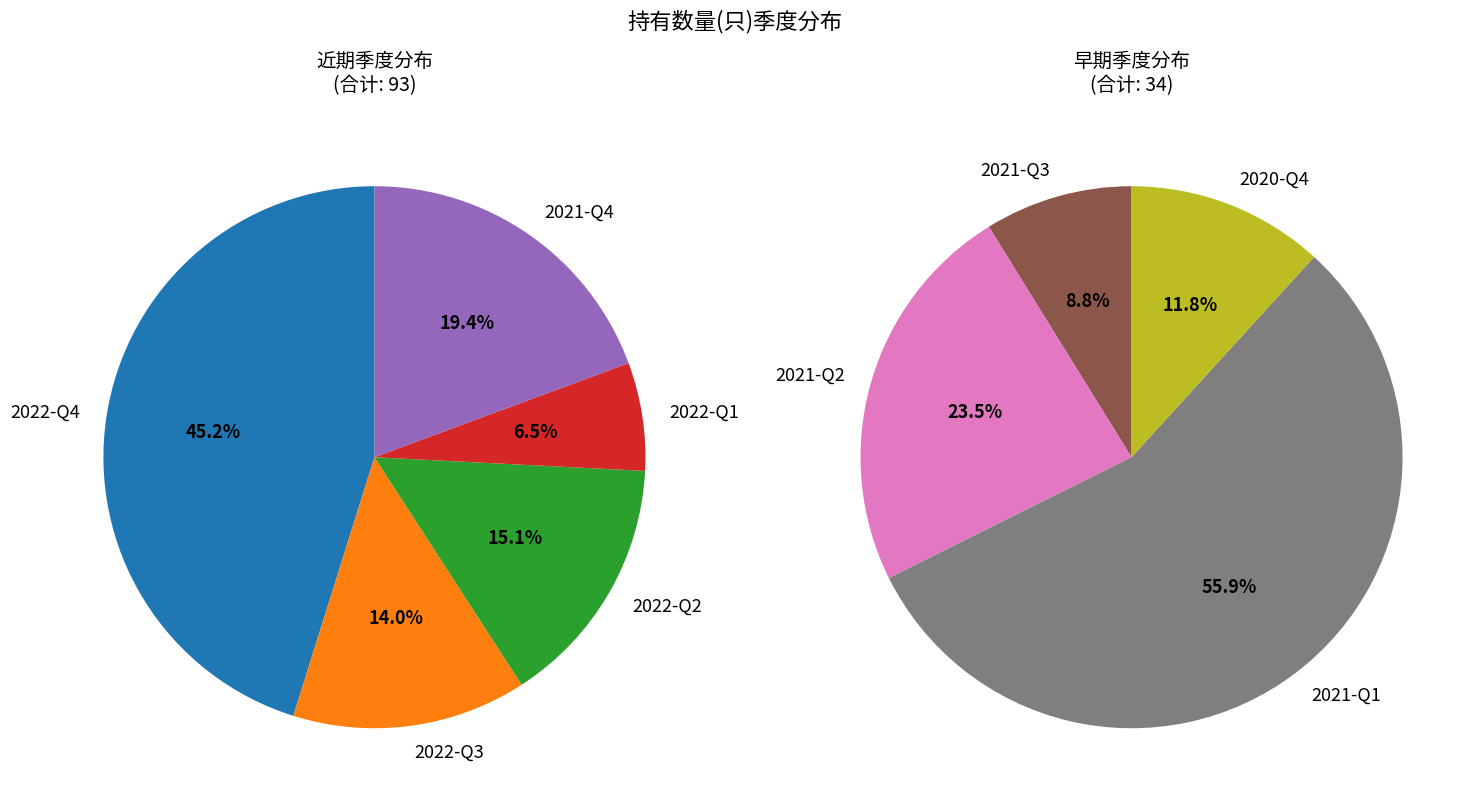

Rank the categories by value from lowest to highest.

2021-Q3, 2020-Q4, 2022-Q1, 2021-Q2, 2022-Q3, 2022-Q2, 2021-Q4, 2021-Q1, 2022-Q4